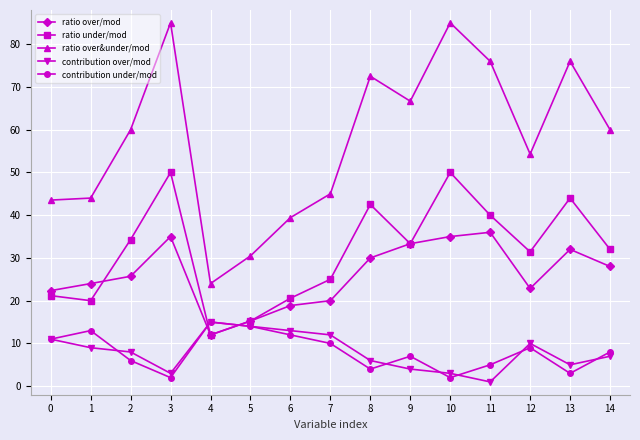

What is the sum of all contribution over/mod values?

121.0